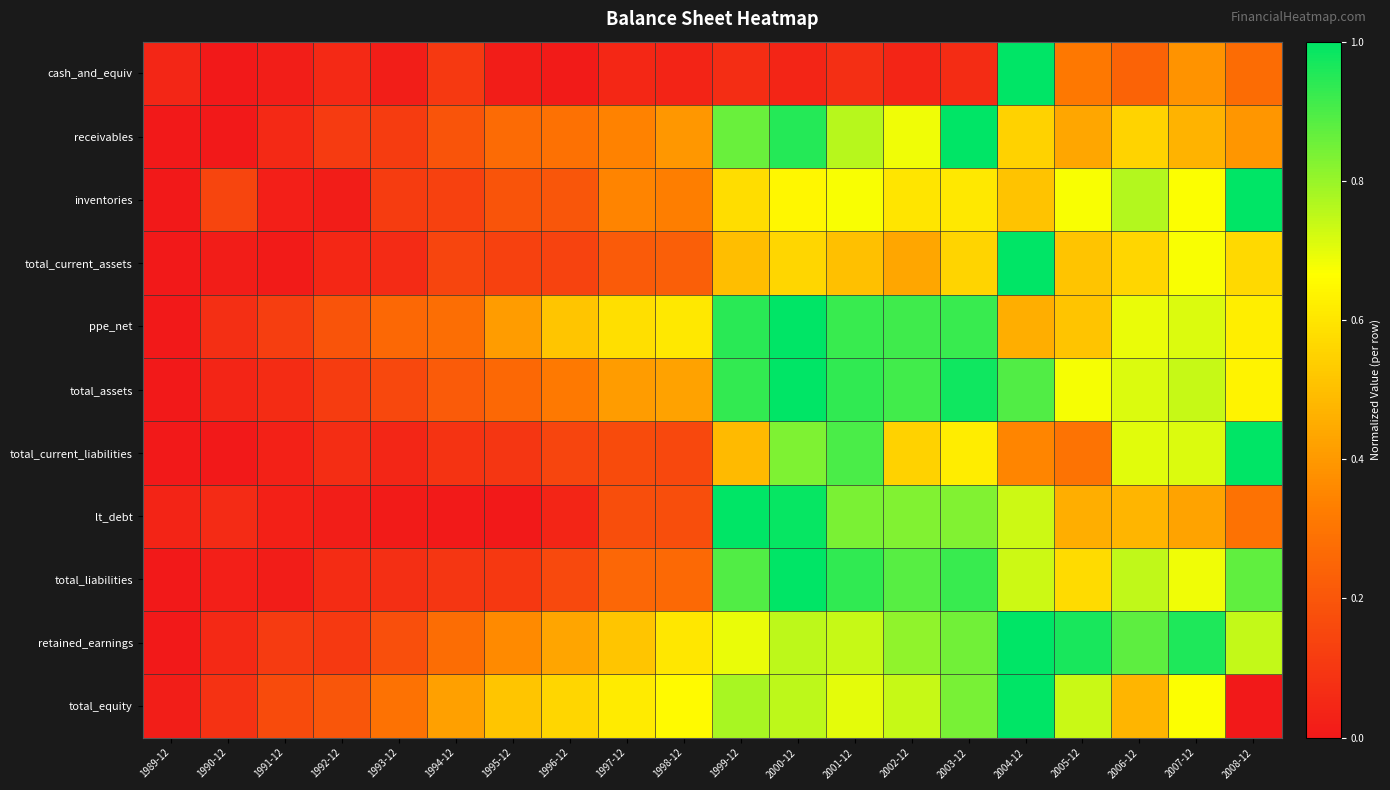

Reading left to right, extract all data points from this chart.

cash_and_equiv: 1989-12=0.0	1990-12=0.0	1991-12=0.0	1992-12=0.1	1993-12=0.0	1994-12=0.1	1995-12=0.0	1996-12=0.0	1997-12=0.0	1998-12=0.0	1999-12=0.1	2000-12=0.0	2001-12=0.1	2002-12=0.0	2003-12=0.1	2004-12=1.0	2005-12=0.3	2006-12=0.2	2007-12=0.4	2008-12=0.3
receivables: 1989-12=0.0	1990-12=0.0	1991-12=0.1	1992-12=0.1	1993-12=0.1	1994-12=0.2	1995-12=0.3	1996-12=0.3	1997-12=0.3	1998-12=0.4	1999-12=0.9	2000-12=0.9	2001-12=0.8	2002-12=0.7	2003-12=1.0	2004-12=0.5	2005-12=0.4	2006-12=0.6	2007-12=0.5	2008-12=0.4
inventories: 1989-12=0.0	1990-12=0.1	1991-12=0.0	1992-12=0.0	1993-12=0.1	1994-12=0.1	1995-12=0.2	1996-12=0.2	1997-12=0.3	1998-12=0.3	1999-12=0.6	2000-12=0.6	2001-12=0.7	2002-12=0.6	2003-12=0.6	2004-12=0.5	2005-12=0.7	2006-12=0.8	2007-12=0.7	2008-12=1.0
total_current_assets: 1989-12=0.0	1990-12=0.0	1991-12=0.0	1992-12=0.0	1993-12=0.1	1994-12=0.1	1995-12=0.1	1996-12=0.1	1997-12=0.2	1998-12=0.2	1999-12=0.5	2000-12=0.6	2001-12=0.5	2002-12=0.4	2003-12=0.6	2004-12=1.0	2005-12=0.5	2006-12=0.6	2007-12=0.7	2008-12=0.6
ppe_net: 1989-12=0.0	1990-12=0.1	1991-12=0.1	1992-12=0.2	1993-12=0.3	1994-12=0.3	1995-12=0.4	1996-12=0.5	1997-12=0.6	1998-12=0.6	1999-12=0.9	2000-12=1.0	2001-12=0.9	2002-12=0.9	2003-12=0.9	2004-12=0.5	2005-12=0.5	2006-12=0.7	2007-12=0.7	2008-12=0.6
total_assets: 1989-12=0.0	1990-12=0.0	1991-12=0.1	1992-12=0.1	1993-12=0.2	1994-12=0.2	1995-12=0.3	1996-12=0.3	1997-12=0.4	1998-12=0.4	1999-12=0.9	2000-12=1.0	2001-12=0.9	2002-12=0.9	2003-12=1.0	2004-12=0.9	2005-12=0.7	2006-12=0.7	2007-12=0.7	2008-12=0.6
total_current_liabilities: 1989-12=0.0	1990-12=0.0	1991-12=0.0	1992-12=0.1	1993-12=0.0	1994-12=0.1	1995-12=0.1	1996-12=0.1	1997-12=0.2	1998-12=0.2	1999-12=0.5	2000-12=0.8	2001-12=0.9	2002-12=0.5	2003-12=0.6	2004-12=0.3	2005-12=0.3	2006-12=0.7	2007-12=0.7	2008-12=1.0
lt_debt: 1989-12=0.0	1990-12=0.1	1991-12=0.0	1992-12=0.0	1993-12=0.0	1994-12=0.0	1995-12=0.0	1996-12=0.0	1997-12=0.2	1998-12=0.2	1999-12=1.0	2000-12=1.0	2001-12=0.8	2002-12=0.8	2003-12=0.8	2004-12=0.7	2005-12=0.5	2006-12=0.5	2007-12=0.4	2008-12=0.3
total_liabilities: 1989-12=0.0	1990-12=0.0	1991-12=0.0	1992-12=0.1	1993-12=0.1	1994-12=0.1	1995-12=0.1	1996-12=0.2	1997-12=0.3	1998-12=0.3	1999-12=0.9	2000-12=1.0	2001-12=0.9	2002-12=0.9	2003-12=0.9	2004-12=0.7	2005-12=0.6	2006-12=0.7	2007-12=0.7	2008-12=0.9
retained_earnings: 1989-12=0.0	1990-12=0.1	1991-12=0.1	1992-12=0.1	1993-12=0.2	1994-12=0.3	1995-12=0.4	1996-12=0.4	1997-12=0.5	1998-12=0.6	1999-12=0.7	2000-12=0.8	2001-12=0.7	2002-12=0.8	2003-12=0.8	2004-12=1.0	2005-12=1.0	2006-12=0.9	2007-12=1.0	2008-12=0.7
total_equity: 1989-12=0.0	1990-12=0.1	1991-12=0.2	1992-12=0.2	1993-12=0.3	1994-12=0.4	1995-12=0.5	1996-12=0.6	1997-12=0.6	1998-12=0.7	1999-12=0.8	2000-12=0.8	2001-12=0.7	2002-12=0.7	2003-12=0.8	2004-12=1.0	2005-12=0.7	2006-12=0.5	2007-12=0.7	2008-12=0.0